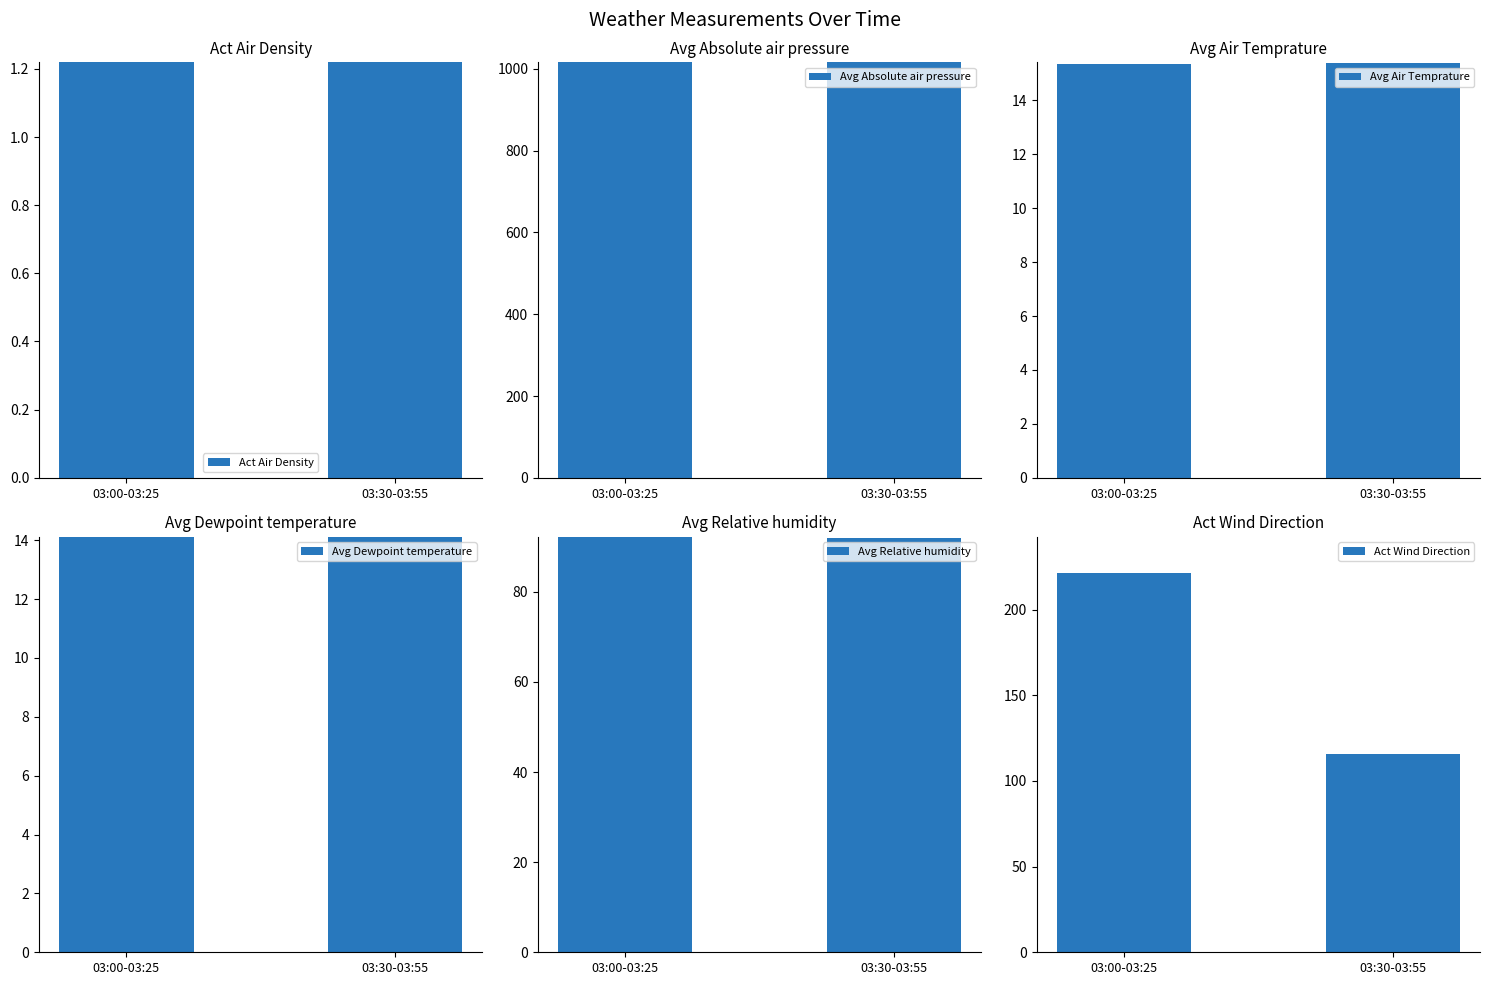

What is the average value of the Avg Relative humidity series?

92.1